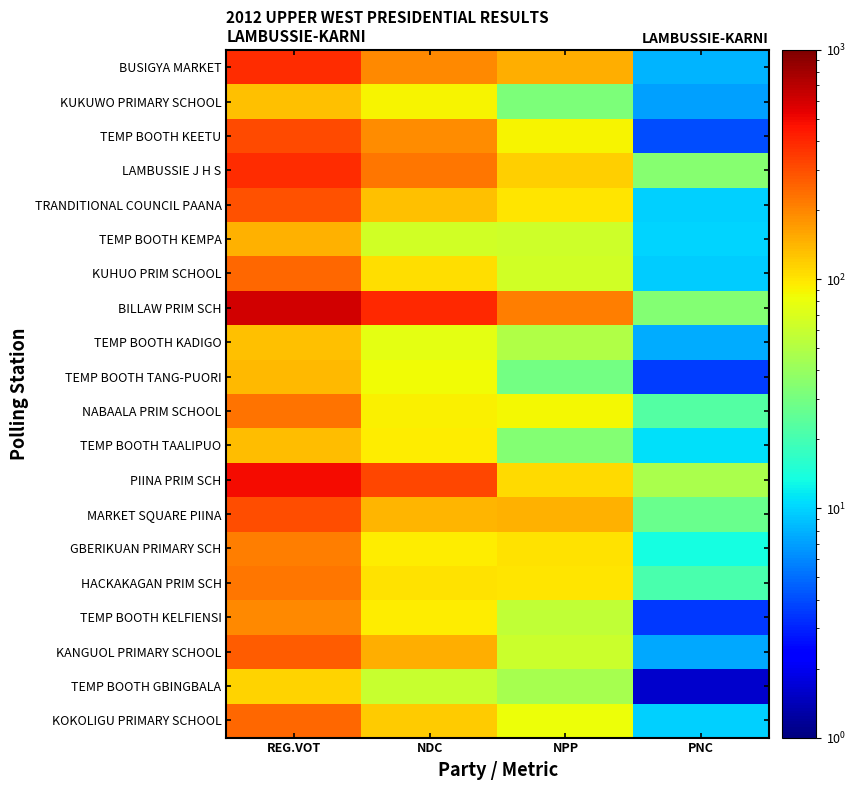

Reading left to right, list all the values displayed in this chart.

BUSIGYA MARKET: REG.VOT=385.0	NDC=197.3	NPP=147.7	PNC=8.1
KUKUWO PRIMARY SCHOOL: REG.VOT=131.0	NDC=89.8	NPP=31.7	PNC=7.1
TEMP BOOTH KEETU: REG.VOT=307.0	NDC=190.2	NPP=88.3	PNC=4.0
LAMBUSSIE J H S: REG.VOT=382.0	NDC=221.4	NPP=118.4	PNC=35.1
TRANDITIONAL COUNCIL PAANA: REG.VOT=292.0	NDC=130.5	NPP=98.4	PNC=9.7
TEMP BOOTH KEMPA: REG.VOT=144.0	NDC=64.3	NPP=62.7	PNC=10.0
KUHUO PRIM SCHOOL: REG.VOT=249.0	NDC=103.9	NPP=64.7	PNC=9.5
BILLAW PRIM SCH: REG.VOT=603.0	NDC=397.9	NPP=213.6	PNC=34.3
TEMP BOOTH KADIGO: REG.VOT=131.0	NDC=76.0	NPP=49.5	PNC=7.8
TEMP BOOTH TANG-PUORI: REG.VOT=137.0	NDC=83.9	NPP=29.3	PNC=3.6
NABAALA PRIM SCHOOL: REG.VOT=229.0	NDC=93.0	NPP=87.5	PNC=22.3
TEMP BOOTH TAALIPUO: REG.VOT=135.0	NDC=93.3	NPP=33.9	PNC=10.8
PIINA PRIM SCH: REG.VOT=491.0	NDC=319.0	NPP=107.8	PNC=46.4
MARKET SQUARE PIINA: REG.VOT=301.0	NDC=139.6	NPP=145.9	PNC=27.3
GBERIKUAN PRIMARY SCH: REG.VOT=210.0	NDC=95.5	NPP=102.8	PNC=13.4
HACKAKAGAN PRIM SCH: REG.VOT=225.0	NDC=102.4	NPP=99.6	PNC=20.9
TEMP BOOTH KELFIENSI: REG.VOT=194.0	NDC=95.3	NPP=56.5	PNC=3.5
KANGUOL PRIMARY SCHOOL: REG.VOT=269.0	NDC=149.9	NPP=61.7	PNC=7.4
TEMP BOOTH GBINGBALA: REG.VOT=113.0	NDC=59.8	NPP=45.8	PNC=1.6
KOKOLIGU PRIMARY SCHOOL: REG.VOT=247.0	NDC=120.4	NPP=82.0	PNC=9.7